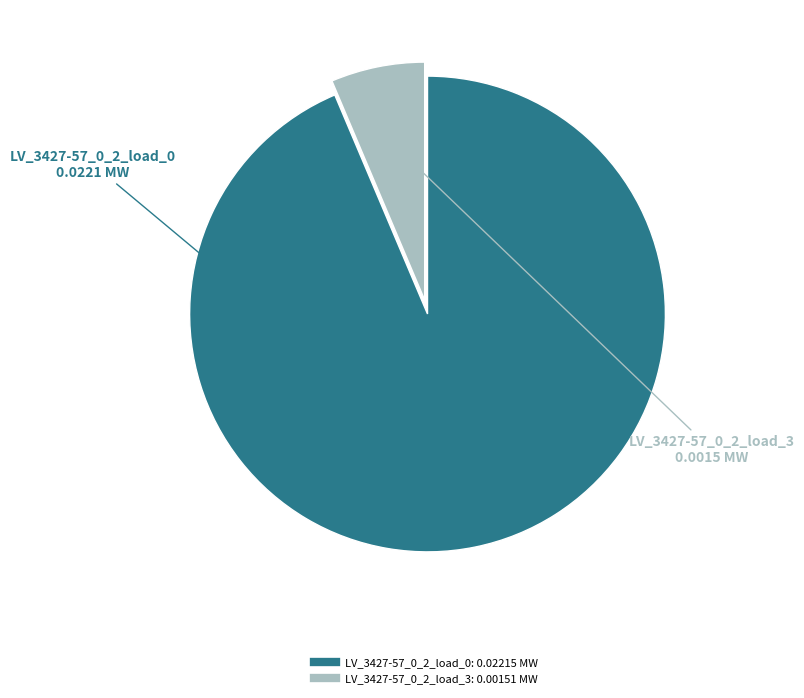

What is the majority slice?

LV_3427-57_0_2_load_0